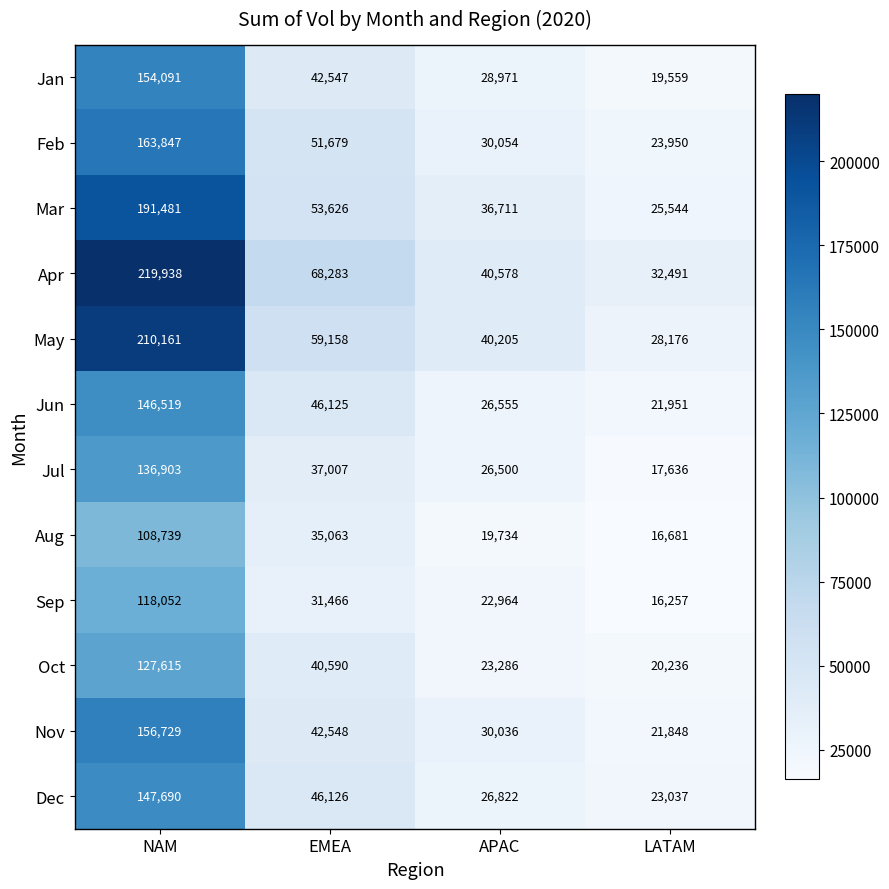

At which category is the sum across all series the highest?

NAM